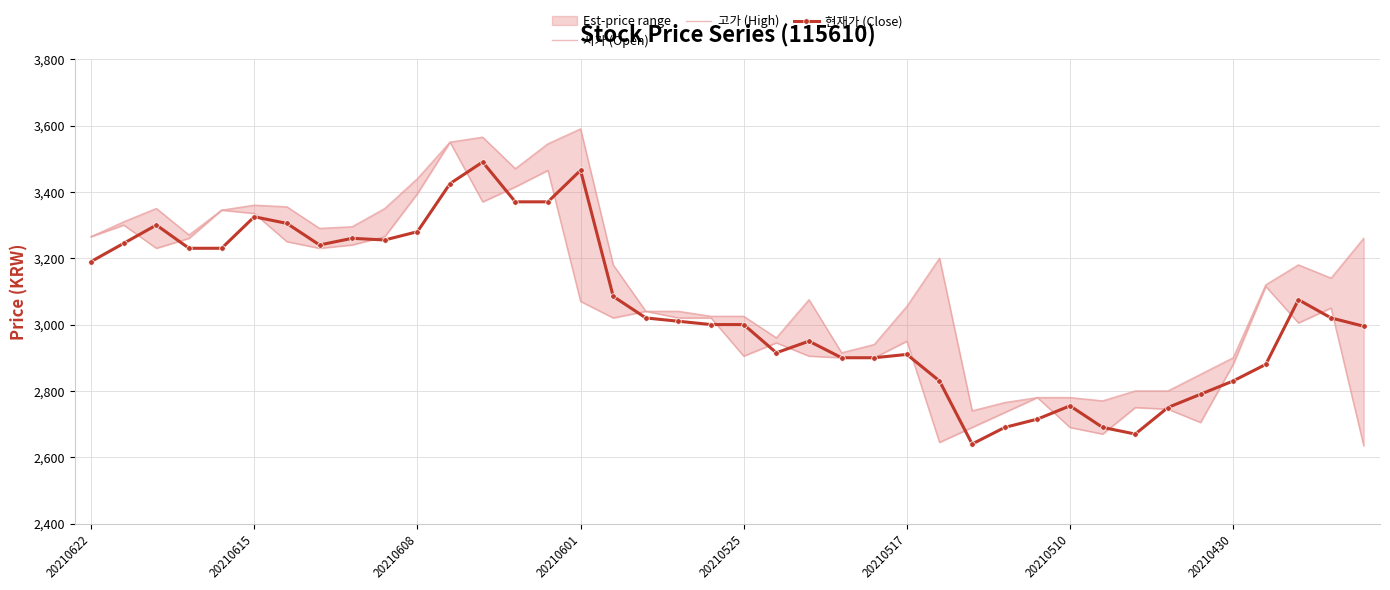

What is the smallest value displayed?

2635